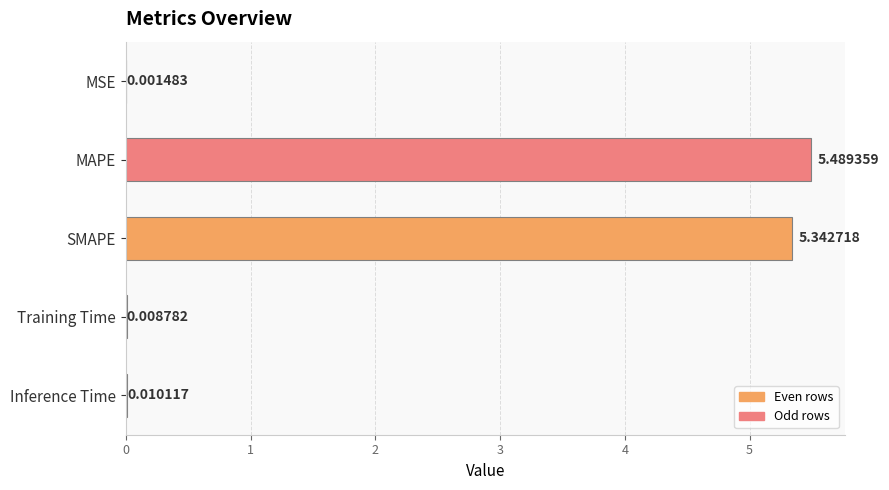

Which category has the highest value across all series?

MAPE